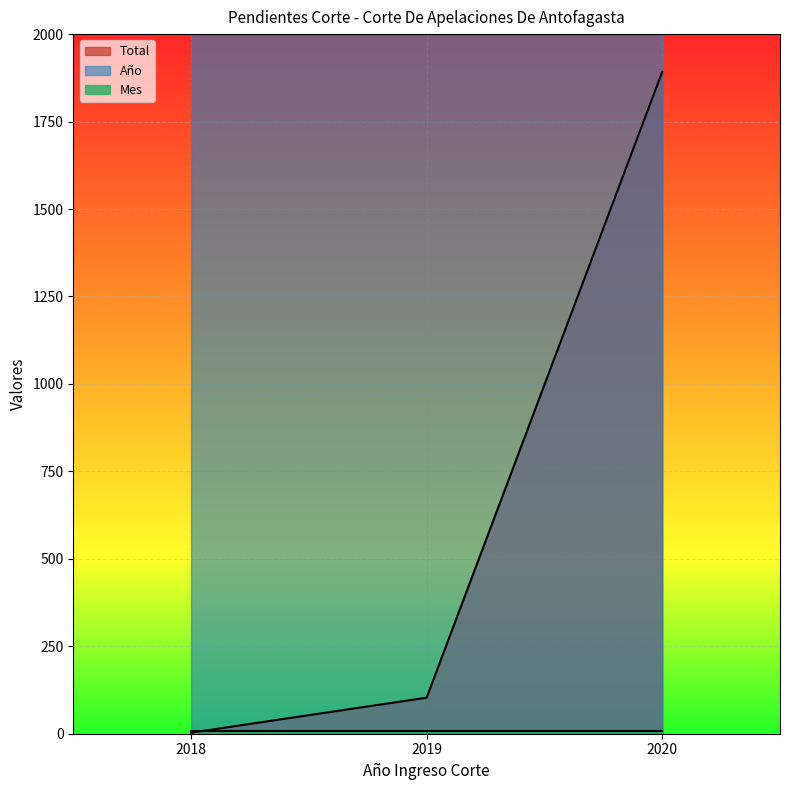

Between 2018 and 2020, which series saw the biggest shift?

Total